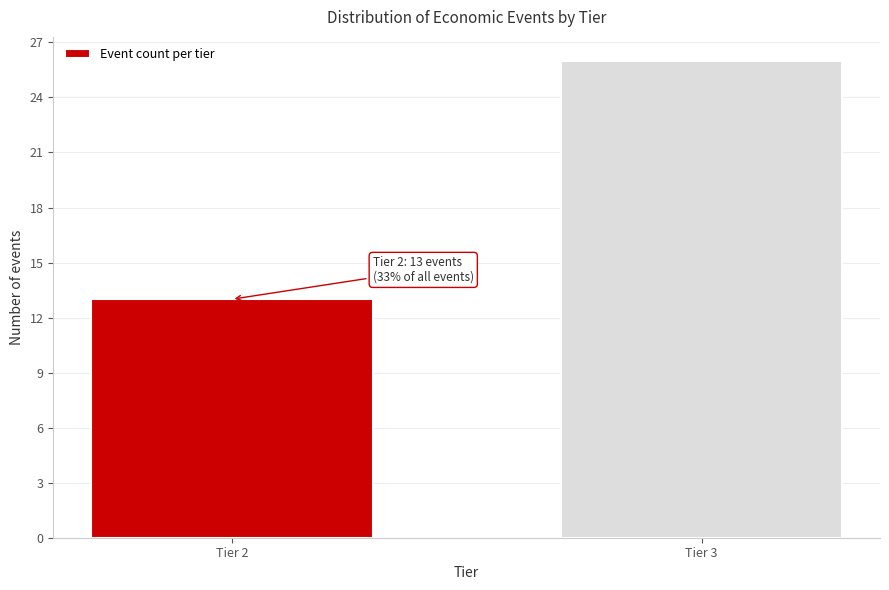

Reading left to right, extract all data points from this chart.

Tier 2=13	Tier 3=26